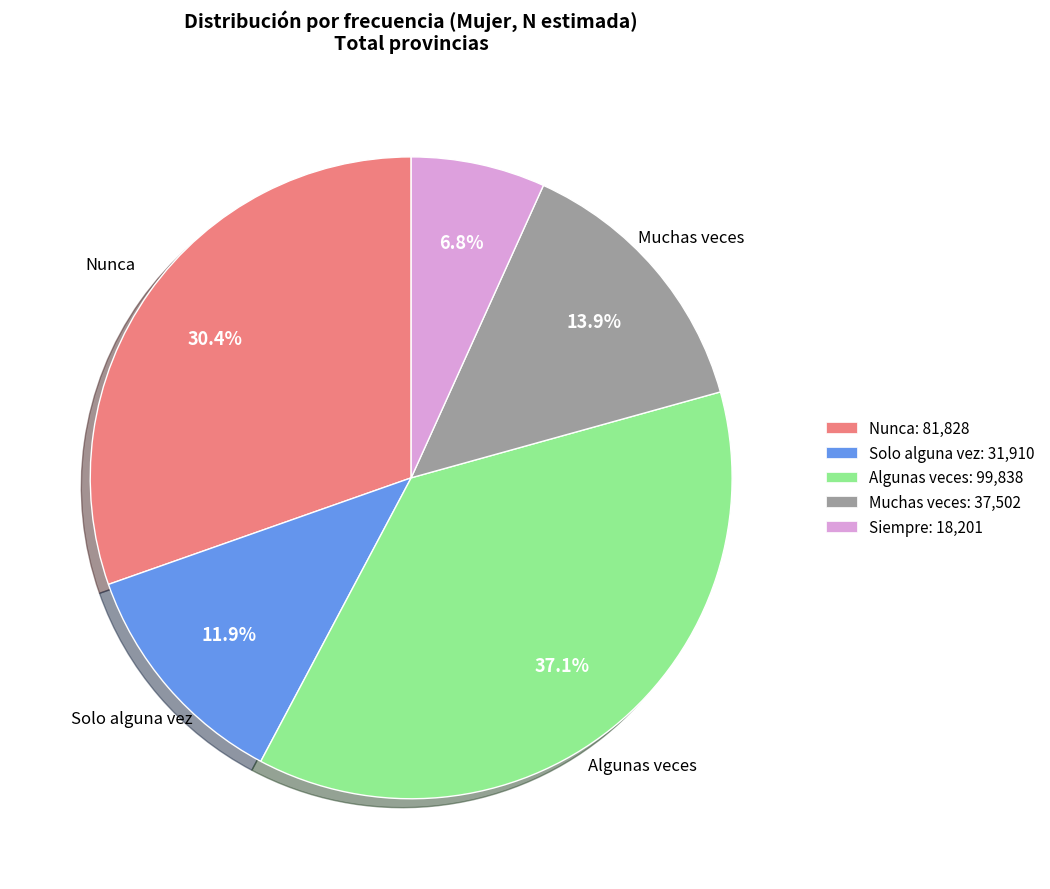

Does any single category account for the majority?

No